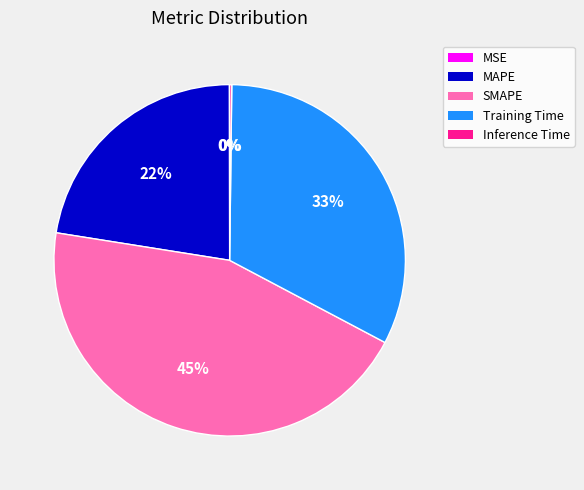

Does any single category account for the majority?

No